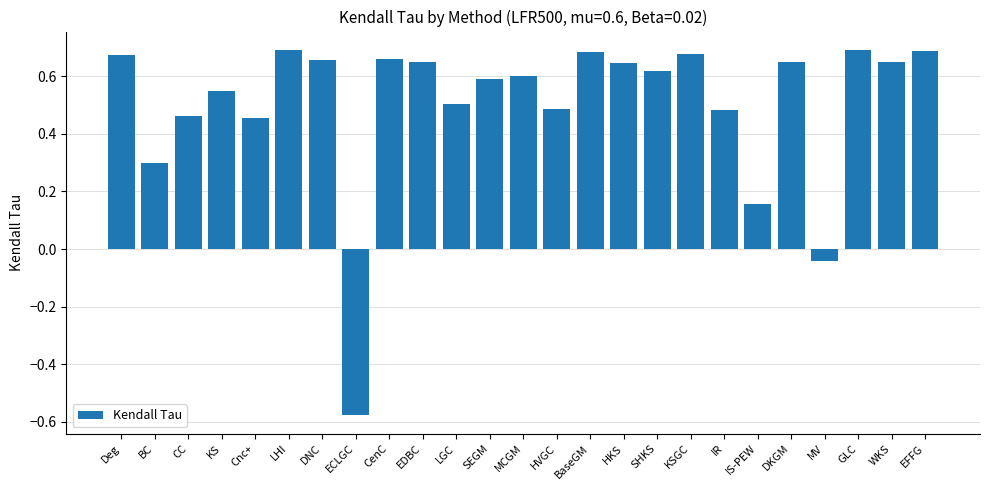

What is the sum of all values?

12.6